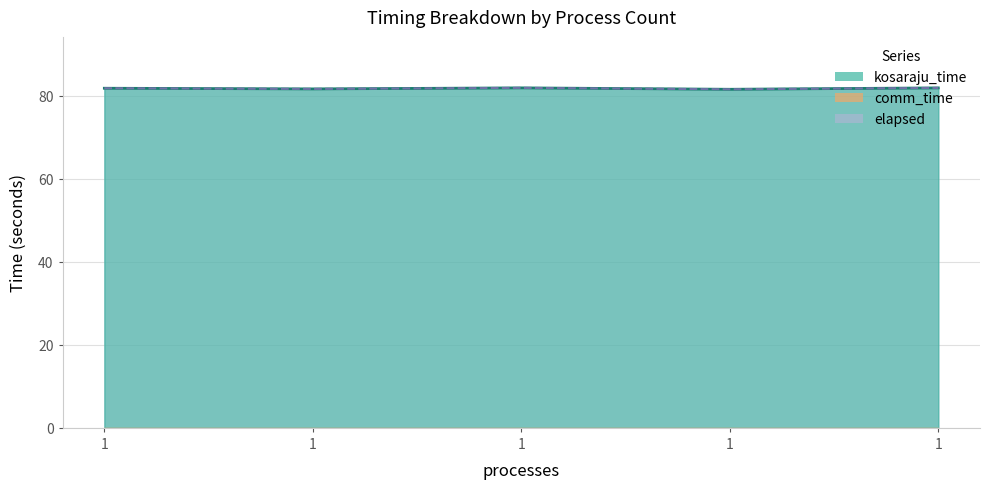

At which category is the sum across all series the highest?

1